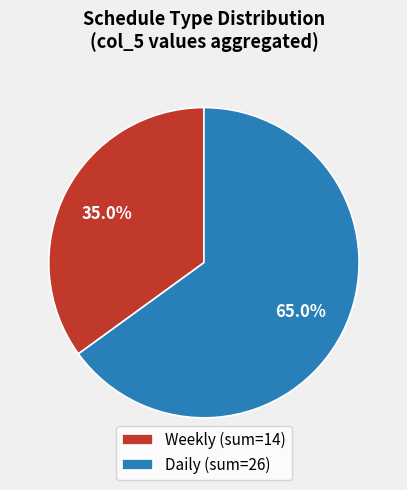

How many segments does this pie chart have?

2